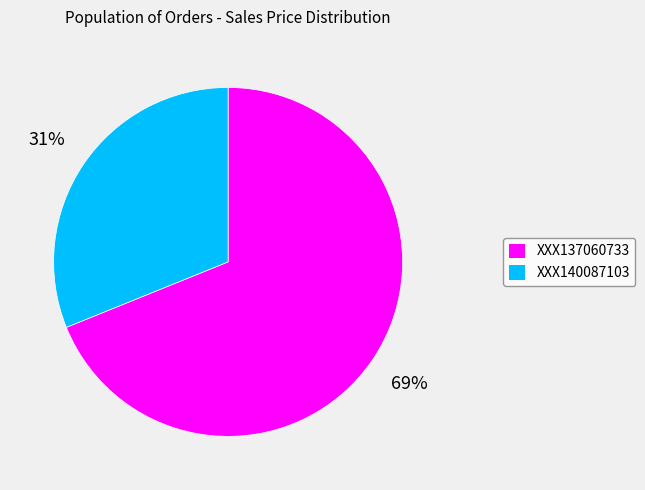

To the nearest percent, what is the difference between the XXX137060733 and XXX140087103 slice percentages?

38%